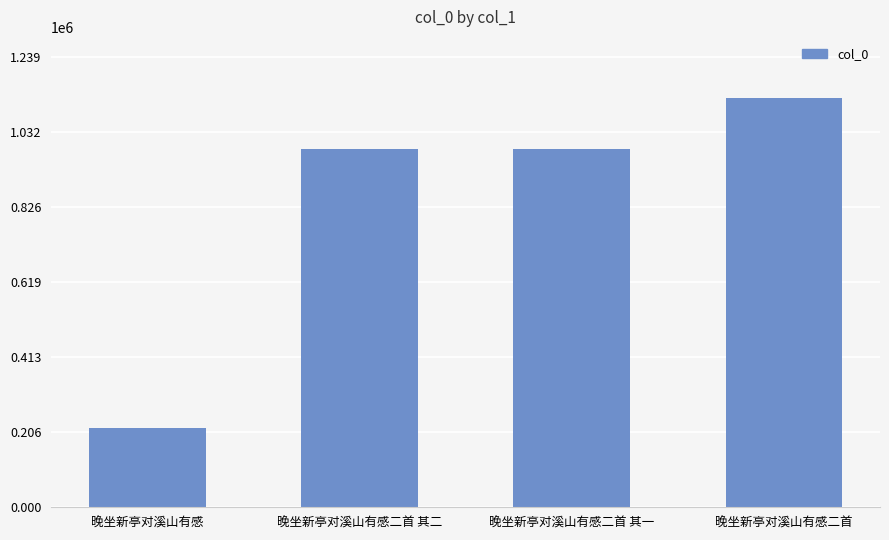

What is the change in value from 晚坐新亭对溪山有感 to 晚坐新亭对溪山有感二首?

+906513